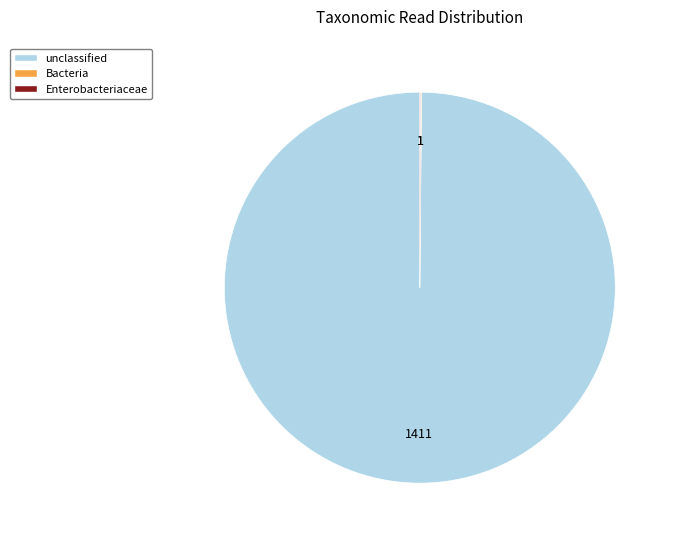

Which category accounts for the majority?

unclassified